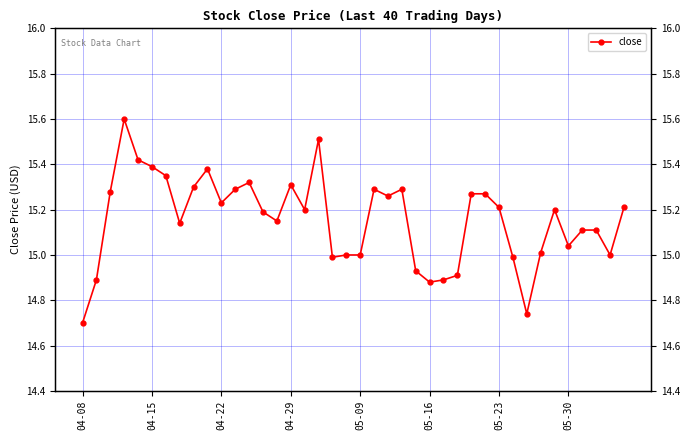

Reading left to right, what are all the values shown in this chart?

14.7	14.9	15.3	15.6	15.4	15.4	15.3	15.1	15.3	15.4	15.2	15.3	15.3	15.2	15.2	15.3	15.2	15.5	15.0	15.0	15.0	15.3	15.3	15.3	14.9	14.9	14.9	14.9	15.3	15.3	15.2	15.0	14.7	15.0	15.2	15.0	15.1	15.1	15.0	15.2